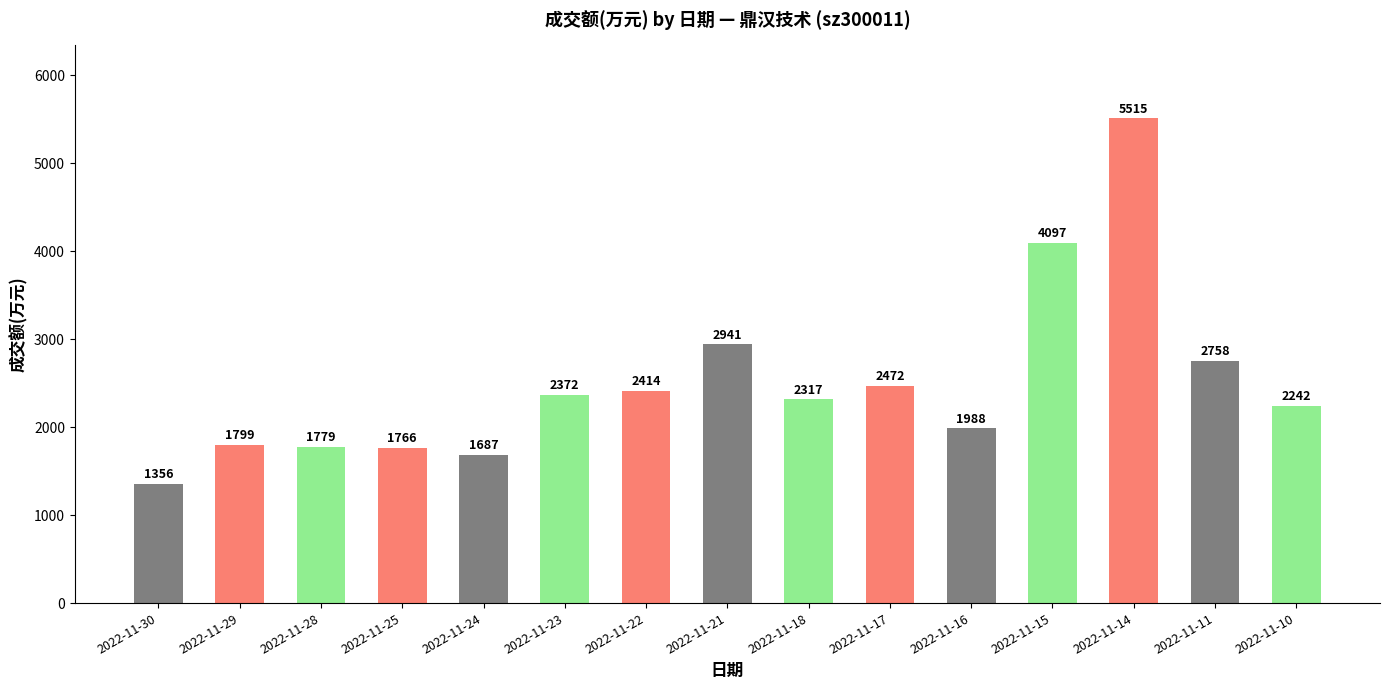

What is the change in value from 2022-11-29 to 2022-11-23?

+573